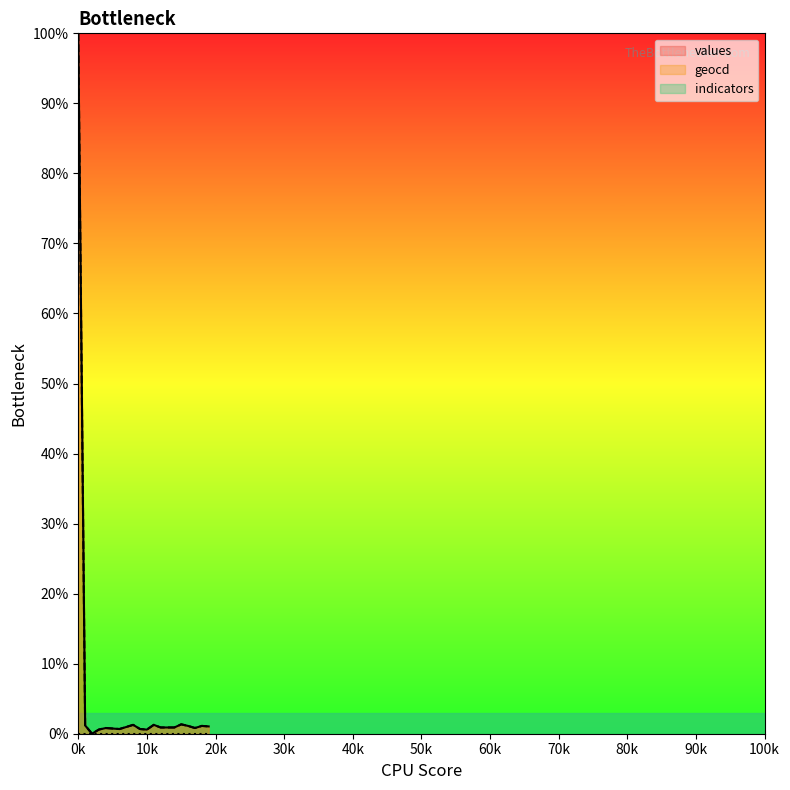

True or false: geocd and values cross at least once.

False